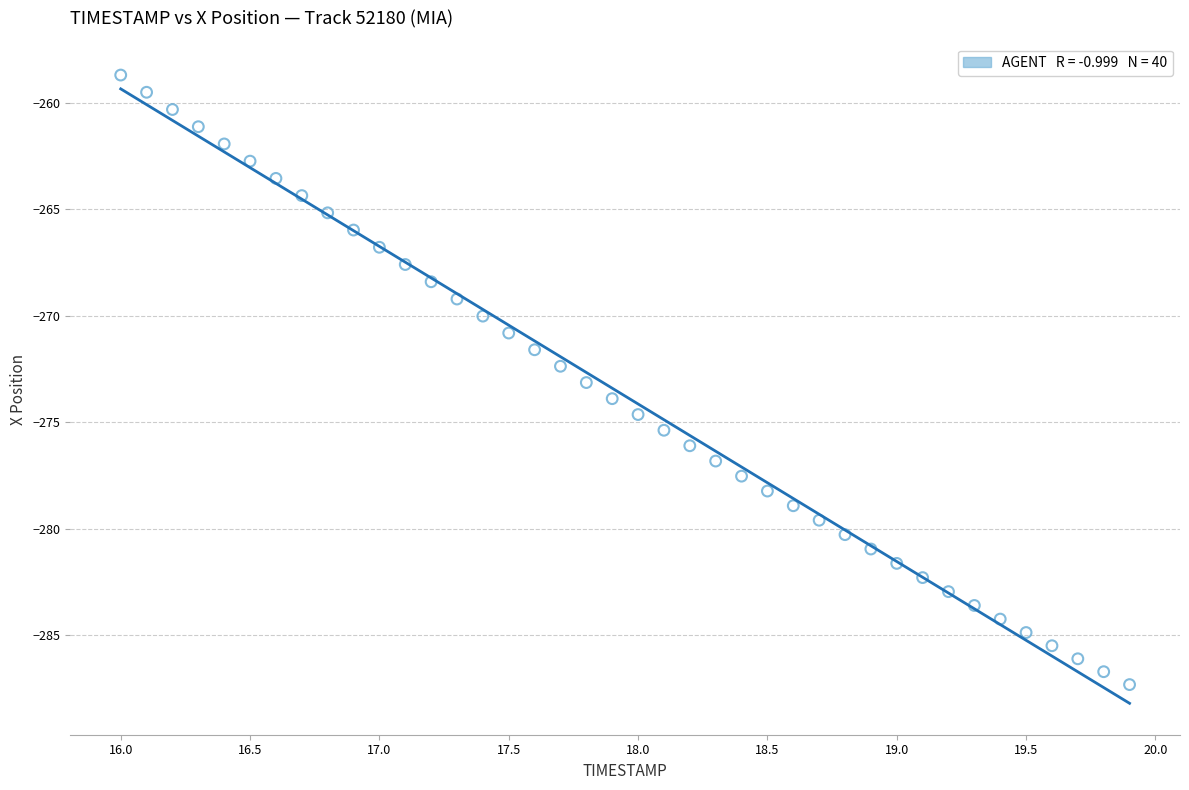

What is the range of Y values (max minus min)?

28.6